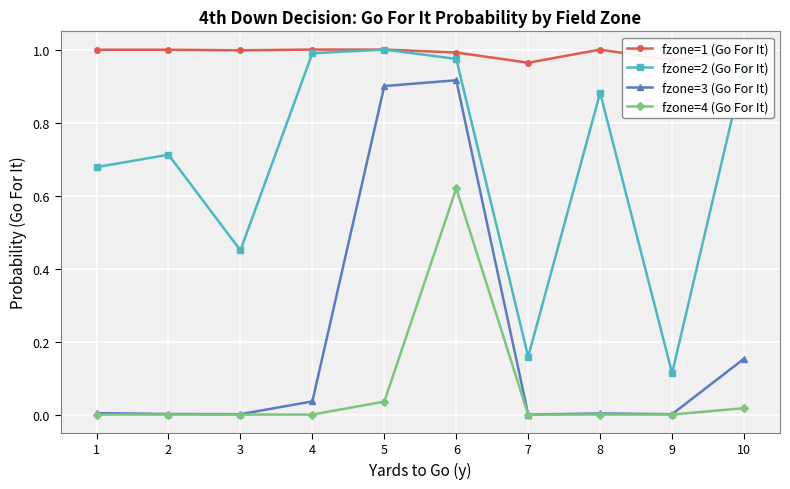

Which label corresponds to the smallest value in the chart?

7